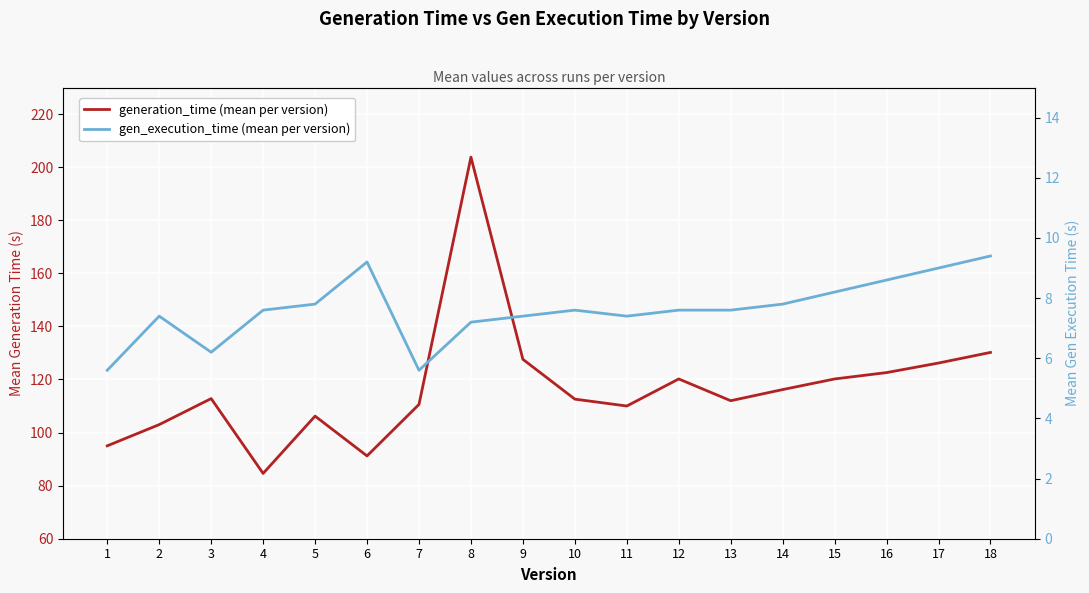

Where does the generation_time (mean per version) series first go above 112?

3